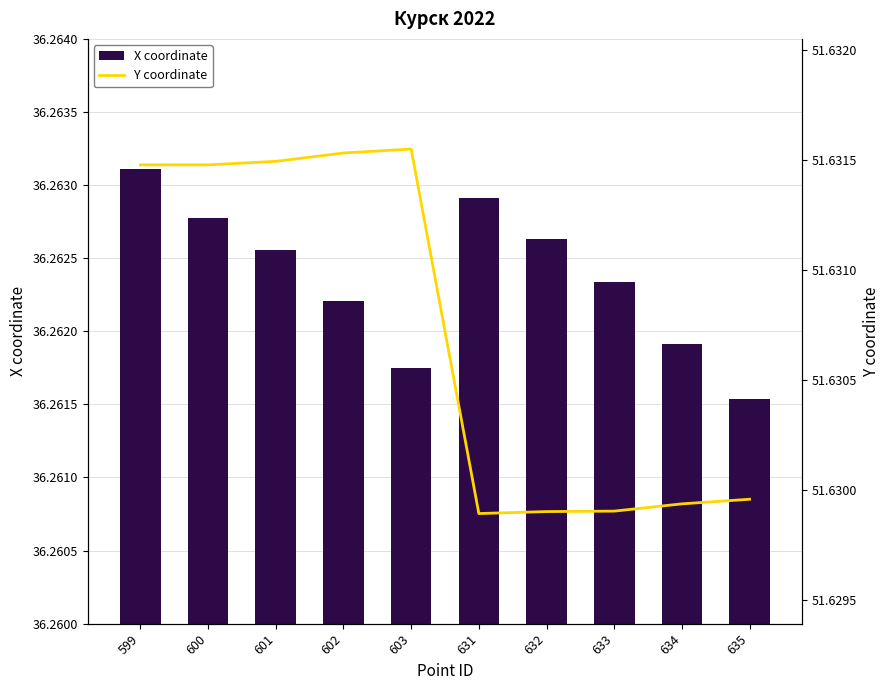

At which category is the sum across all series the highest?

599